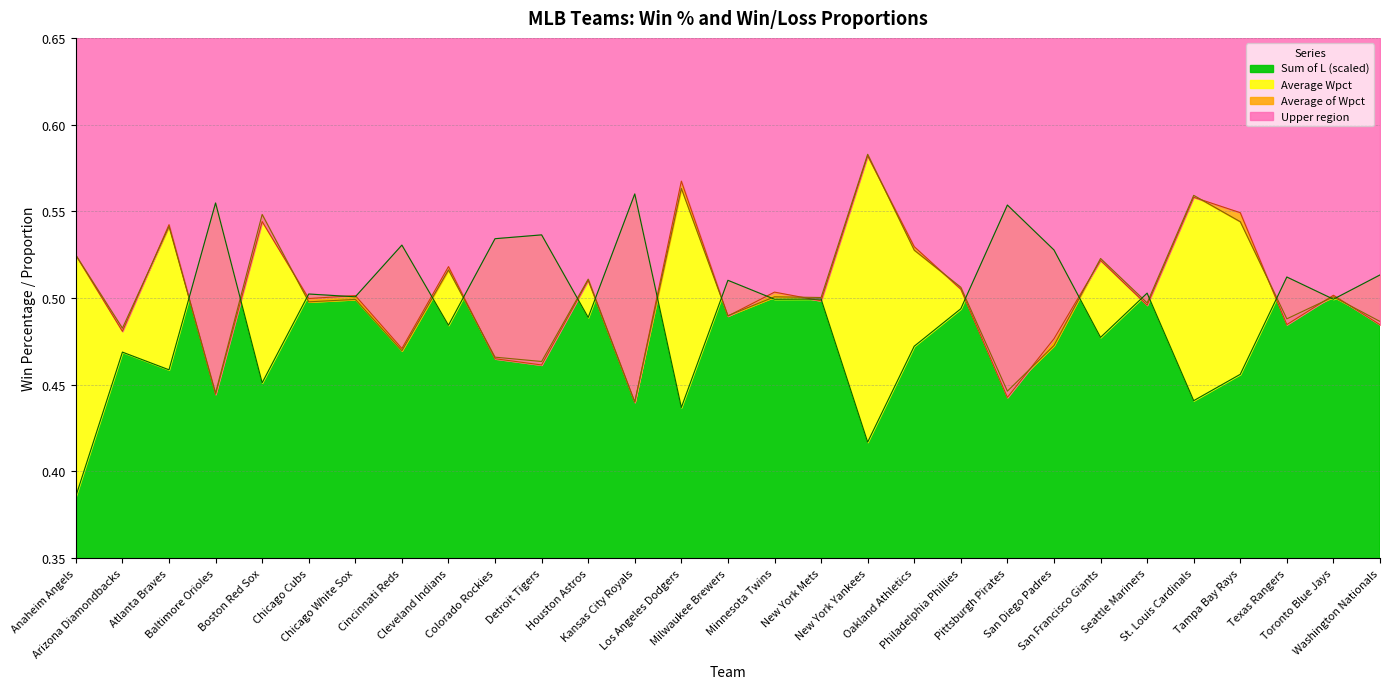

At which label is Average of Wpct closest to 0?

Kansas City Royals